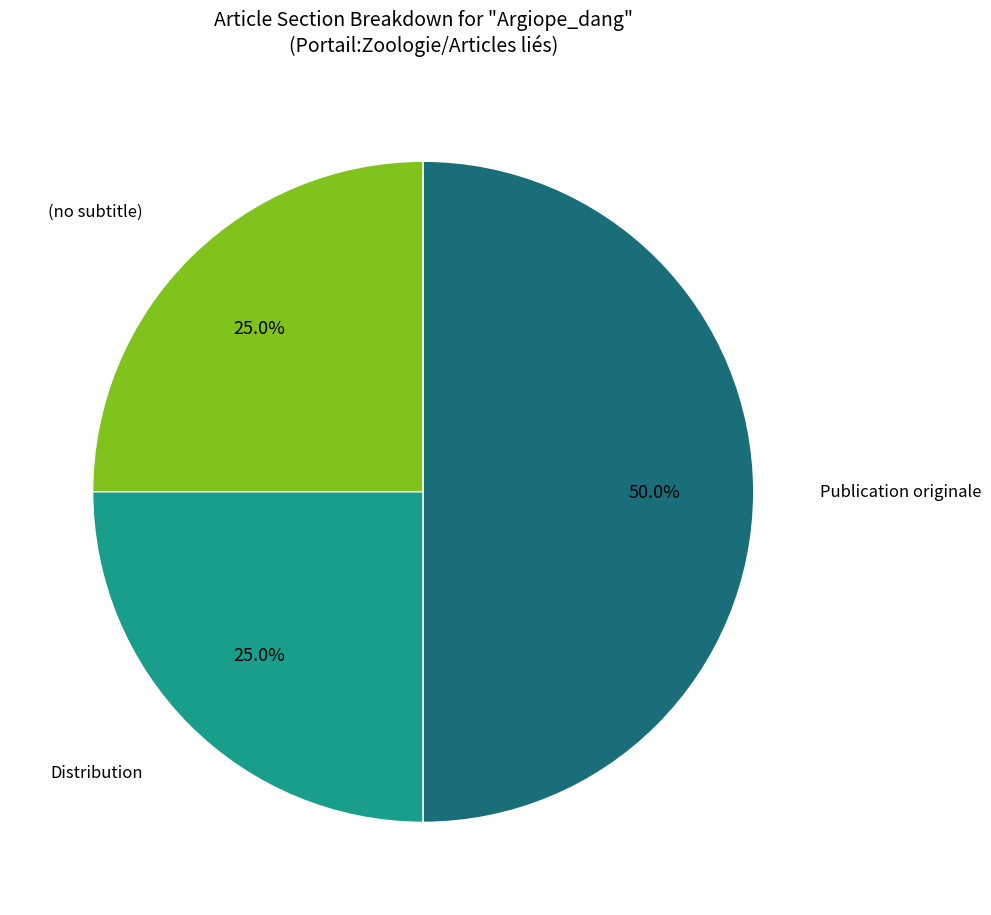

How many segments does this pie chart have?

3